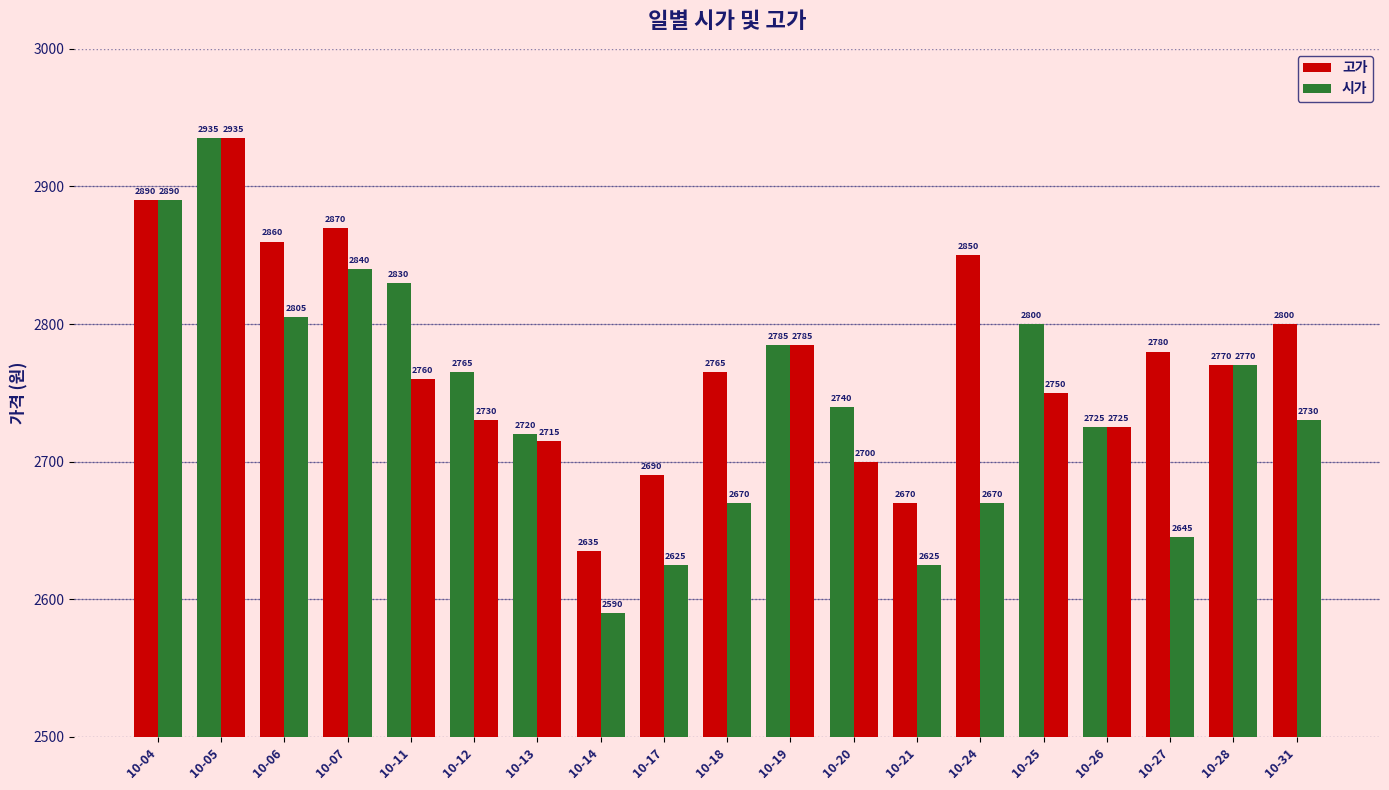

What is the total value across all series at 10-17?

5315